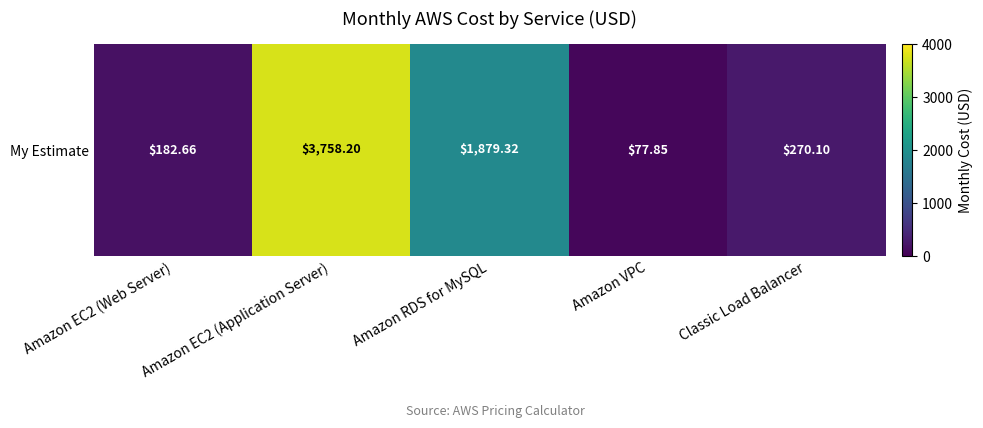

List the labels in order of value, smallest first.

Amazon VPC, Amazon EC2 (Web Server), Classic Load Balancer, Amazon RDS for MySQL, Amazon EC2 (Application Server)